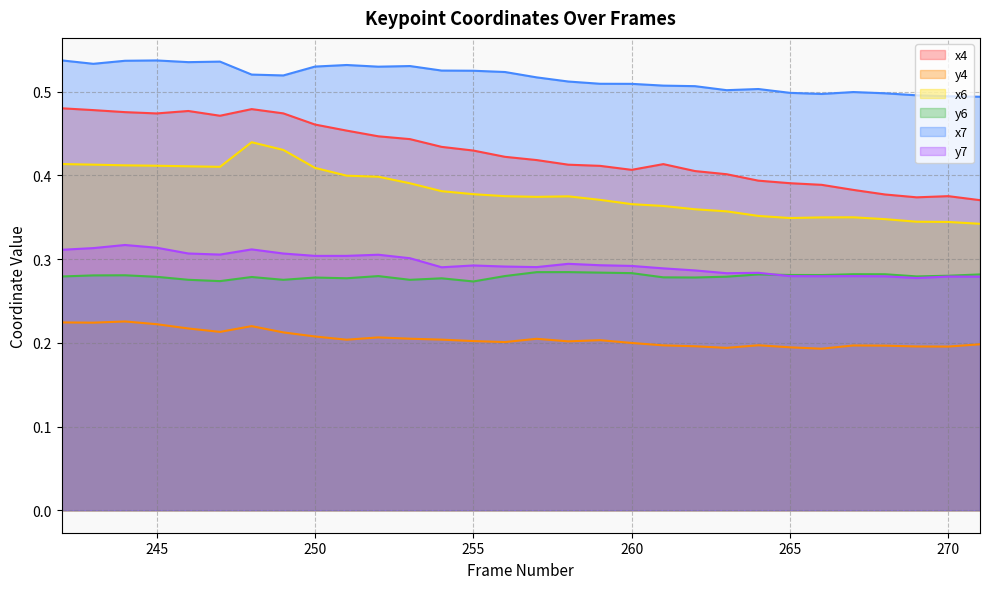

What is the average value of the x4 series?

0.4